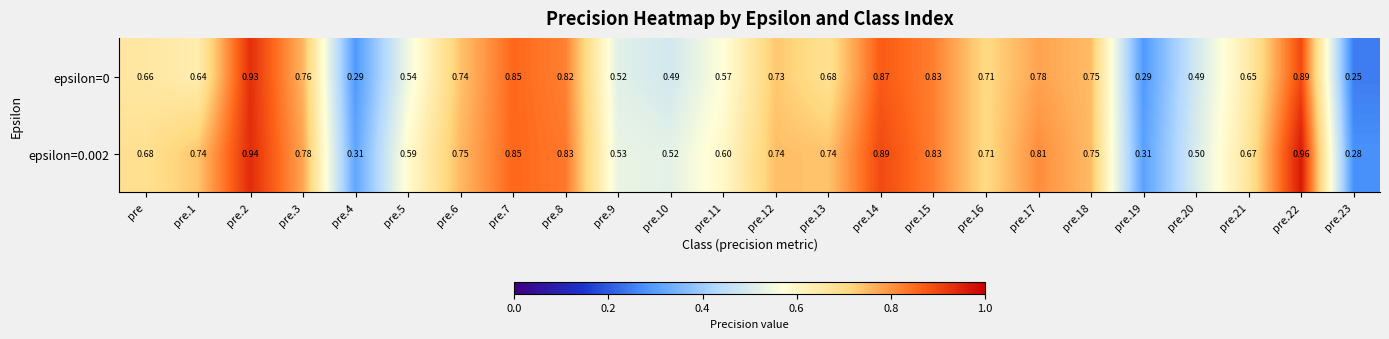

What is the greatest value displayed?

1.0